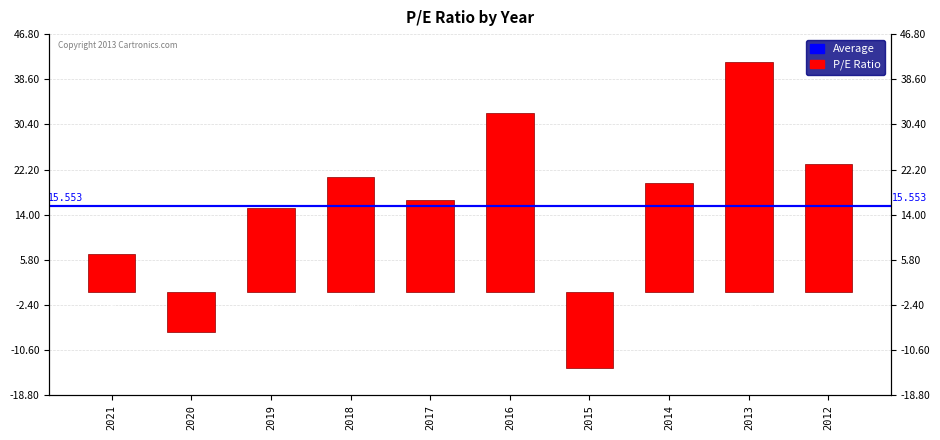

Reading right to left, list all the values displayed in this chart.

23.2	41.8	19.7	-13.8	32.4	16.6	20.9	15.3	-7.4	6.8